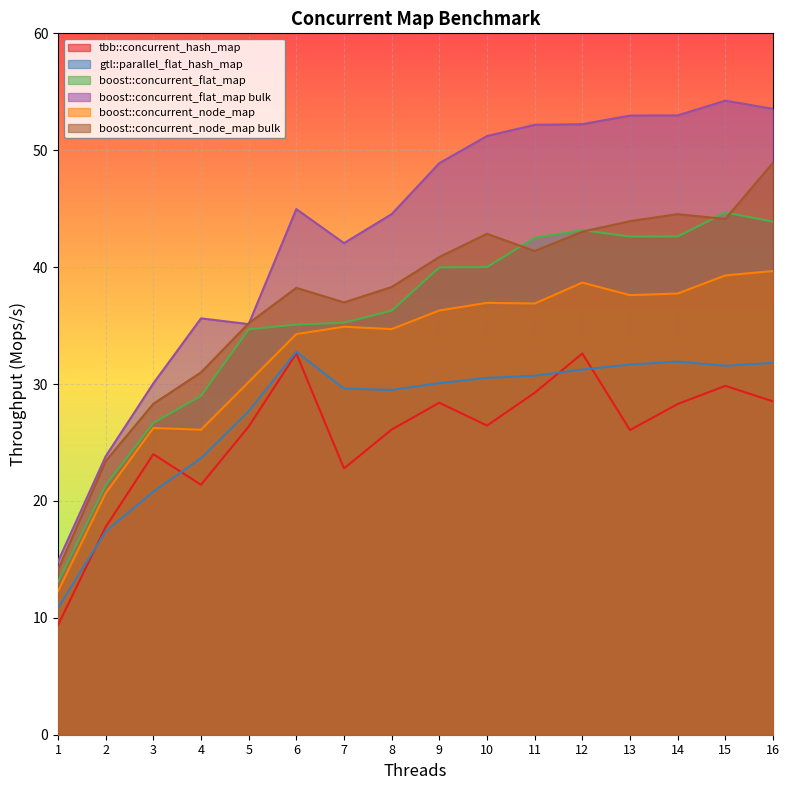

Count the number of categories in the chart.

16